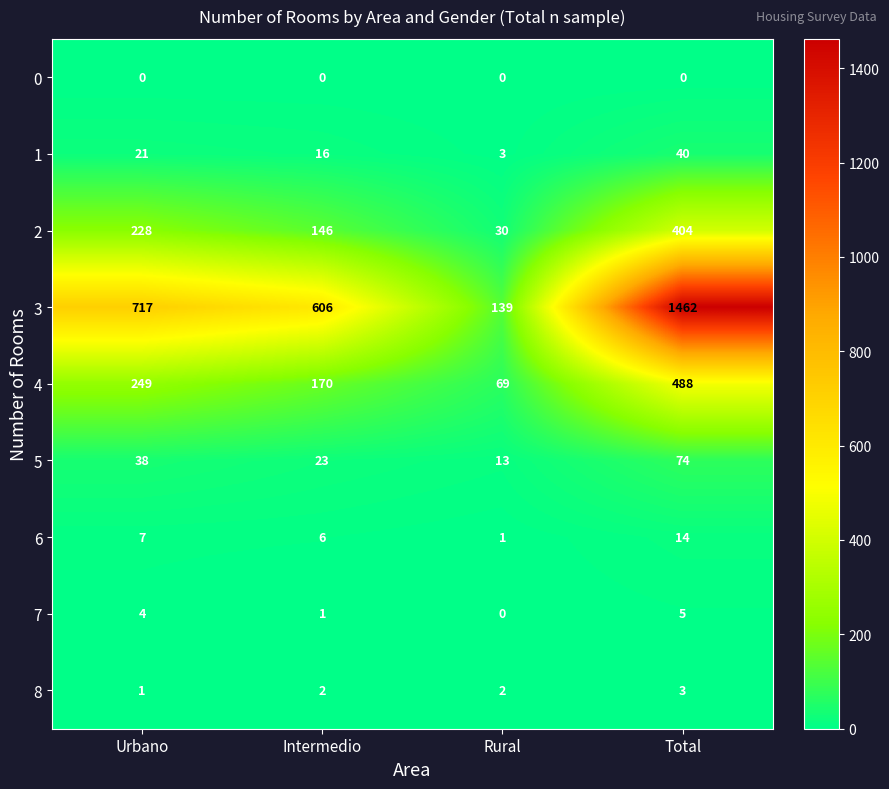

Which series has the largest total across all categories?

3